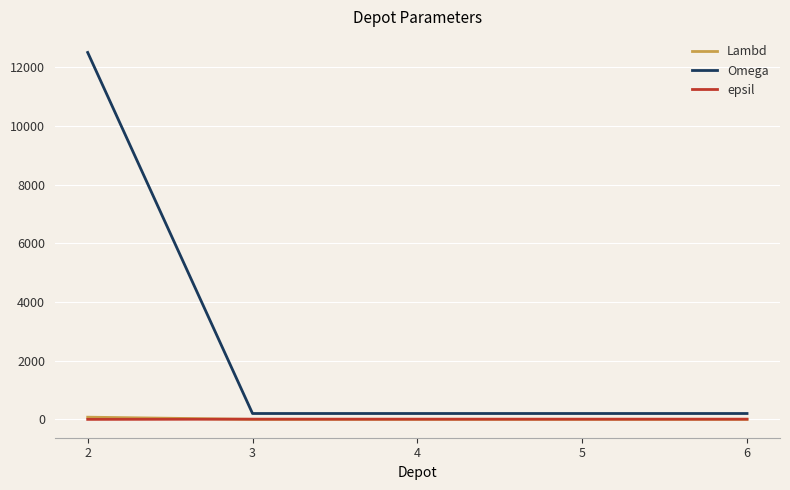

What is the highest value of the Omega series?

12500